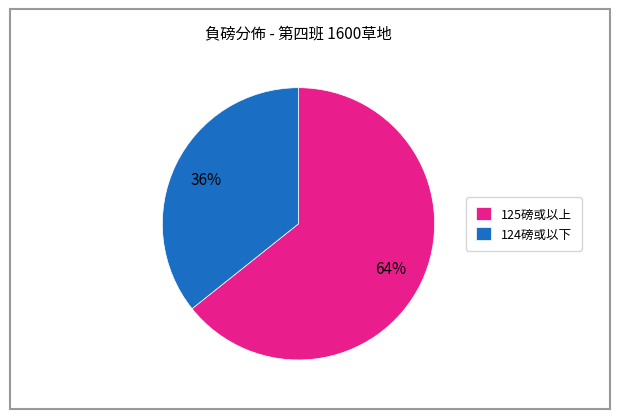

Does 124磅或以下 represent more than half of the total?

No